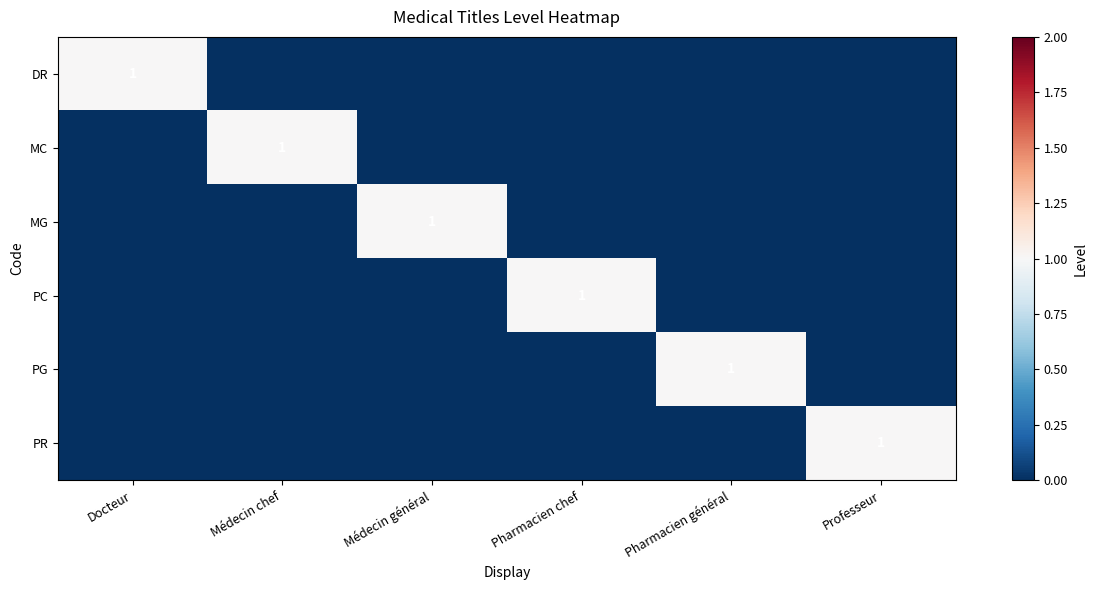

True or false: DR has a value of 2 at Docteur.

False